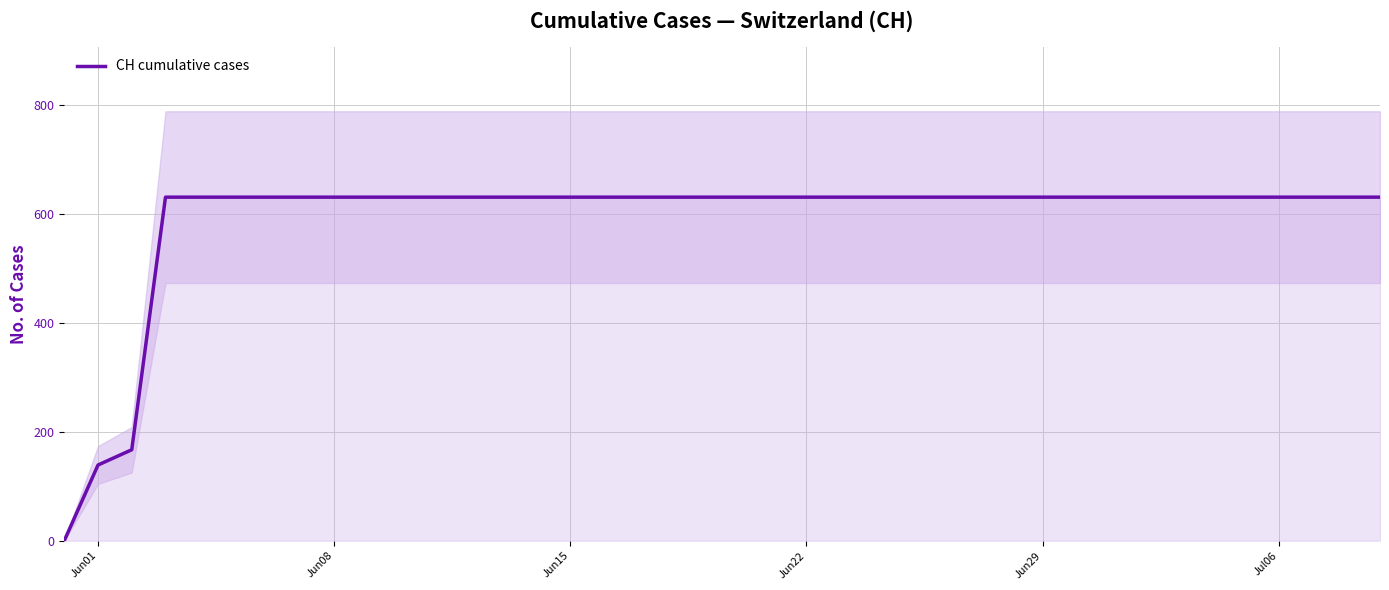

Does the chart display data point markers on the line(s)?

No